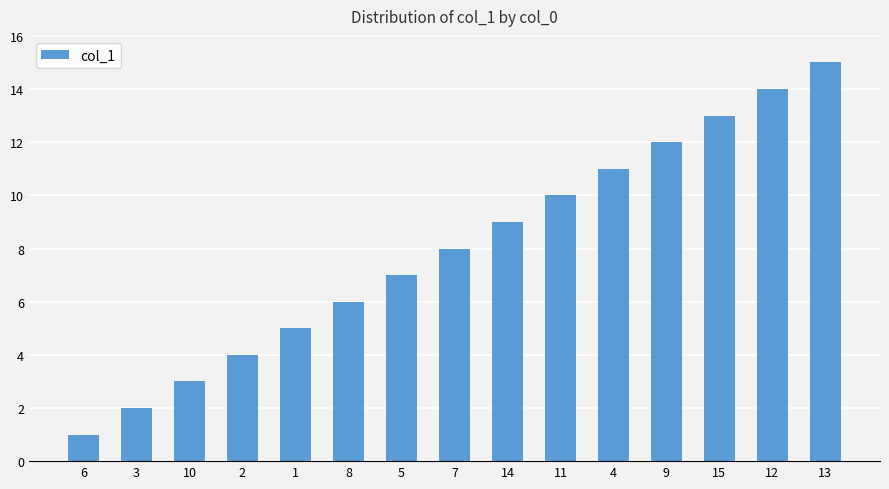

What is the label of the 12th bar from the left?

9